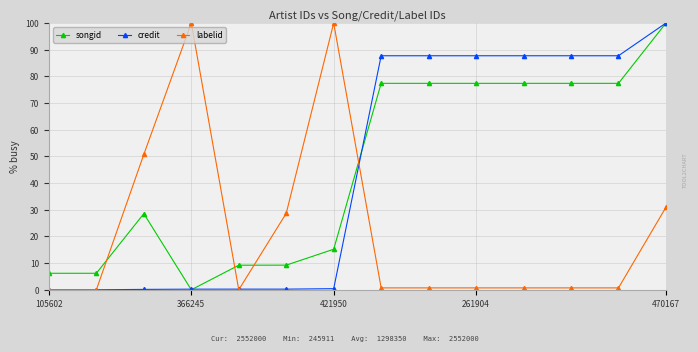

True or false: songid has more than 0 interior local peaks.

True